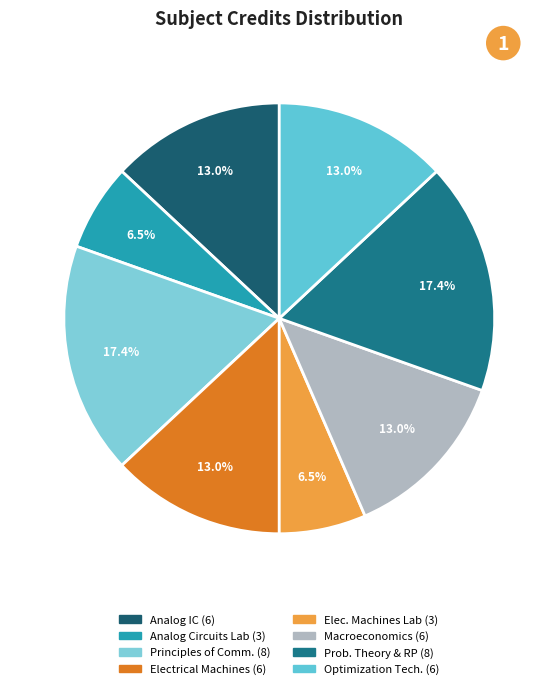

Which slice is the smallest?

Analog Circuits Laboratory